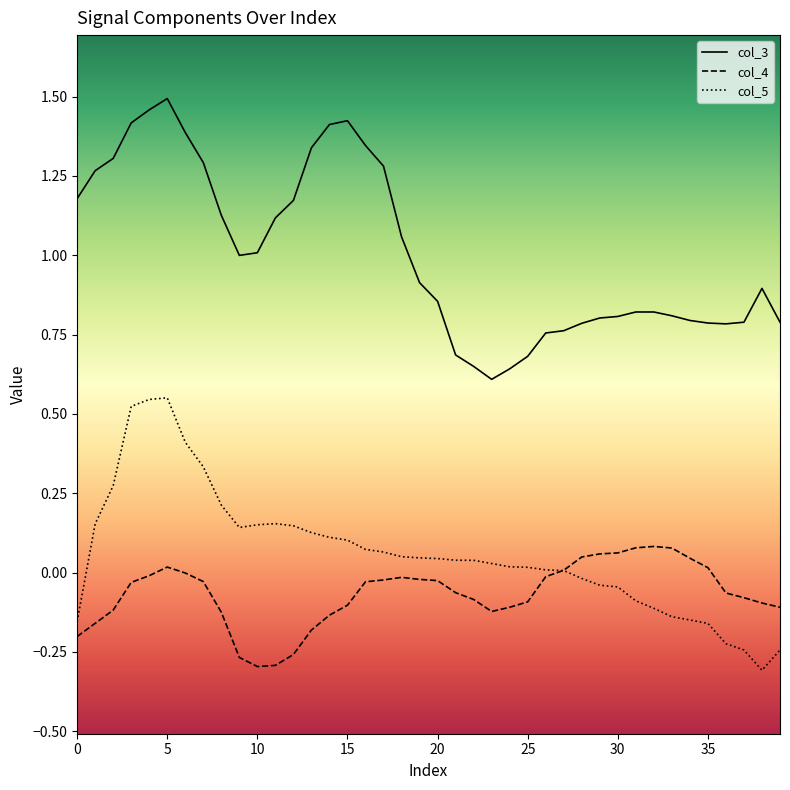

What is the value of the col_3 point at the 23rd from the left?

0.6